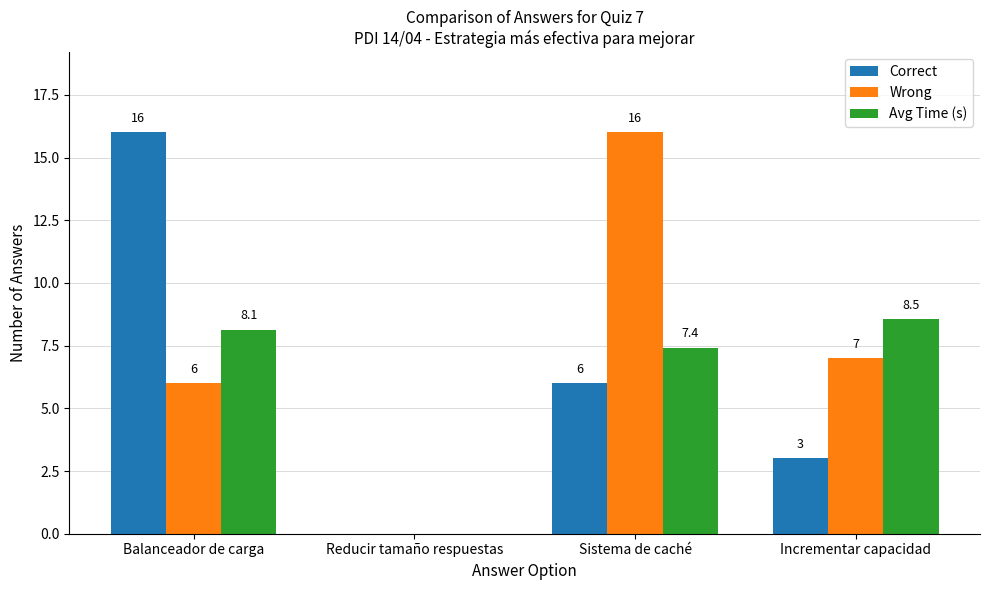

What value does the Wrong series have at Sistema de caché?

16.0